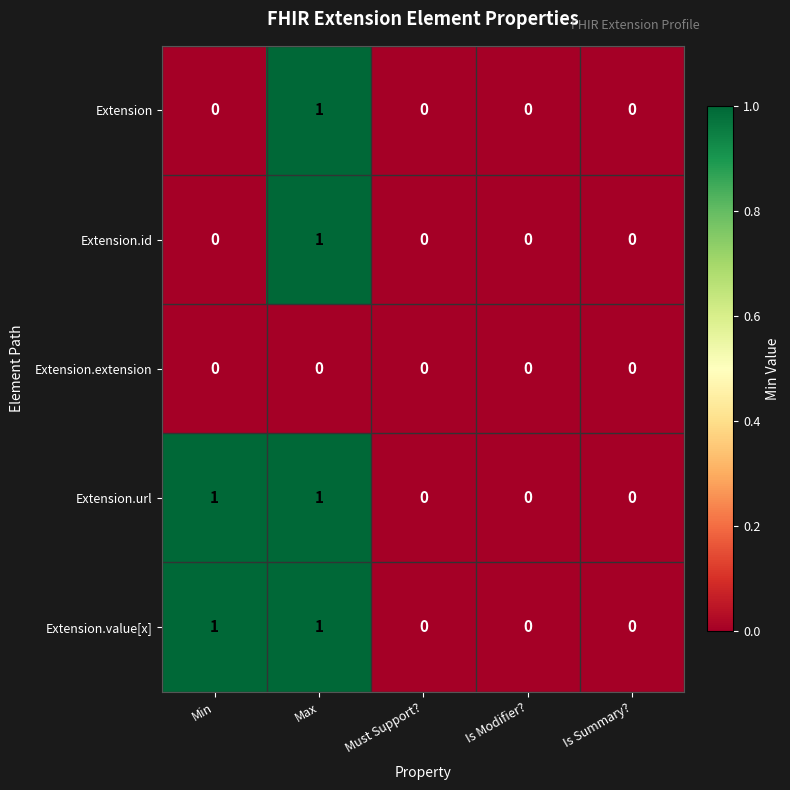

How many distinct data groups are displayed?

5